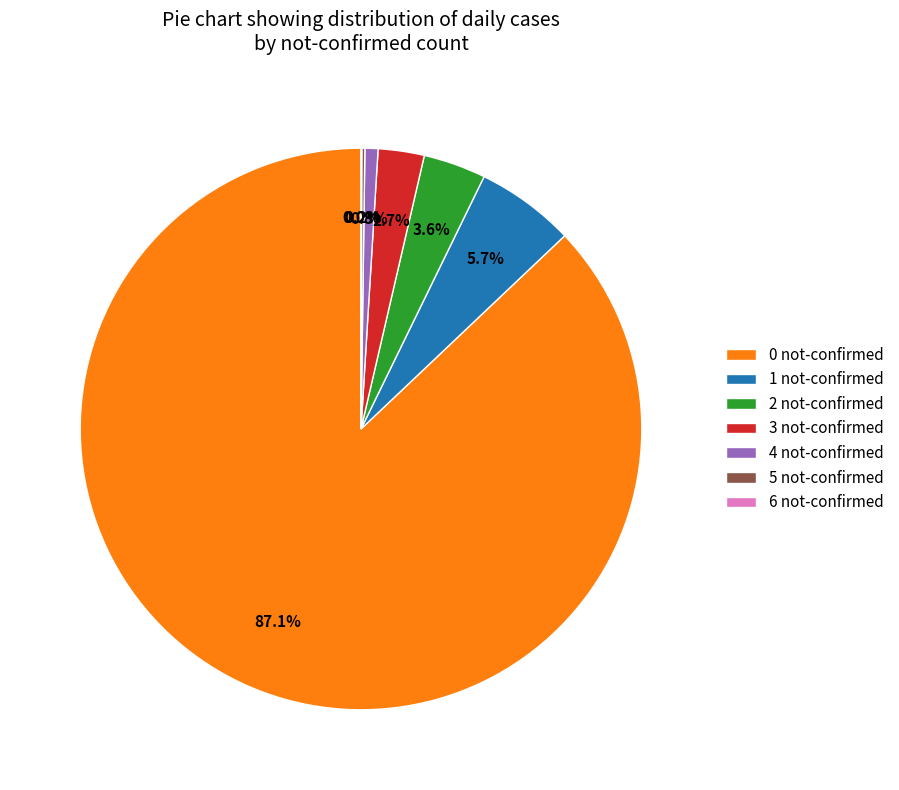

Is the sum of 0 not-confirmed and 3 not-confirmed greater than half?

Yes